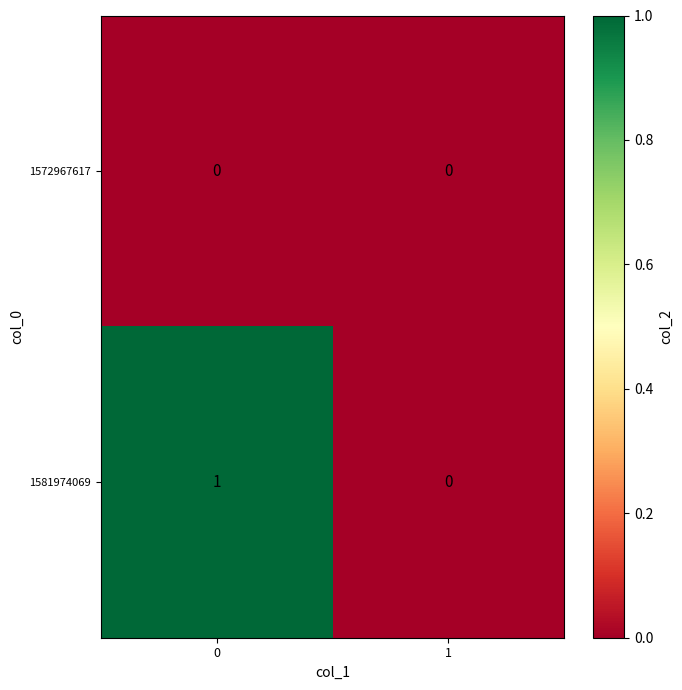

Which series has the largest total across all categories?

1581974069